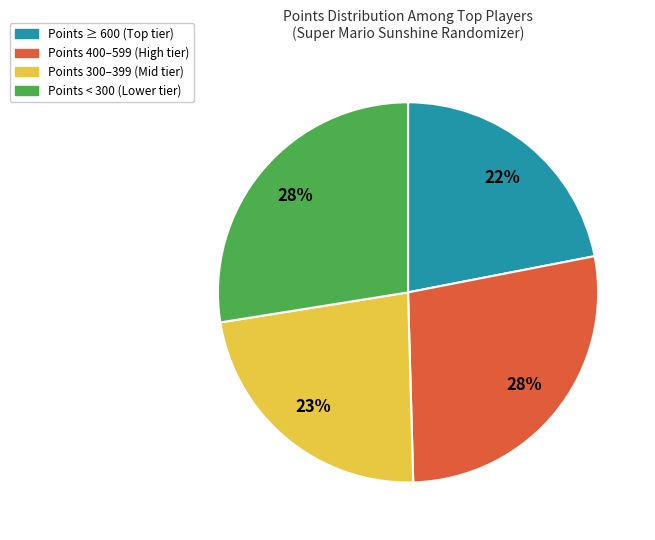

To the nearest percent, what is the difference between the largest and smallest slice percentages?

6%